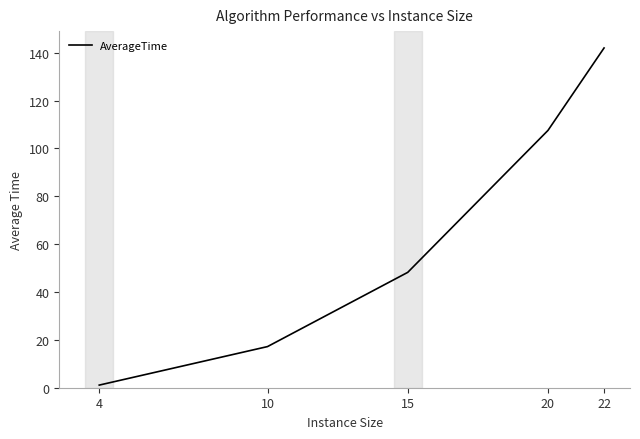

How many lines are shown in the chart?

1